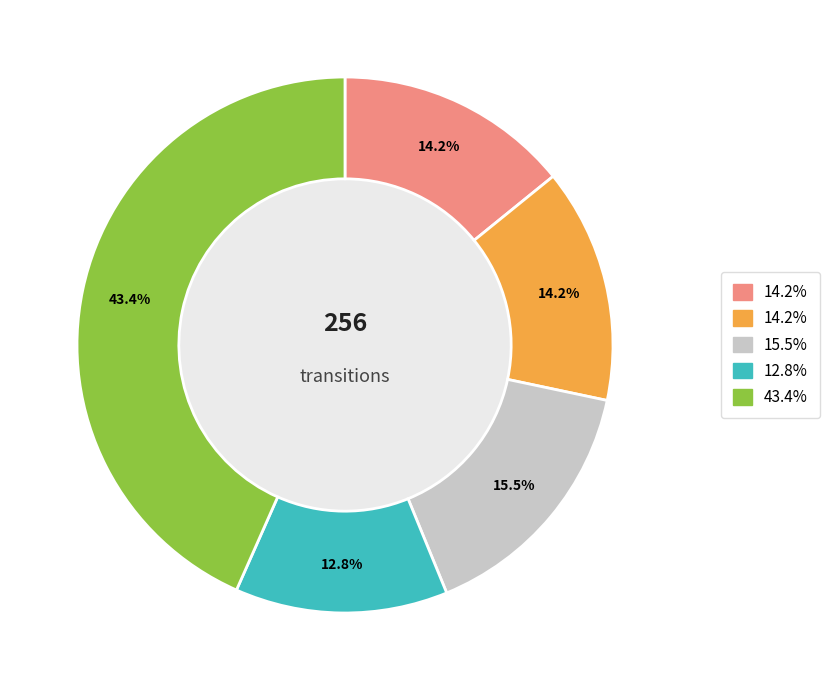

Does any single category account for the majority?

No